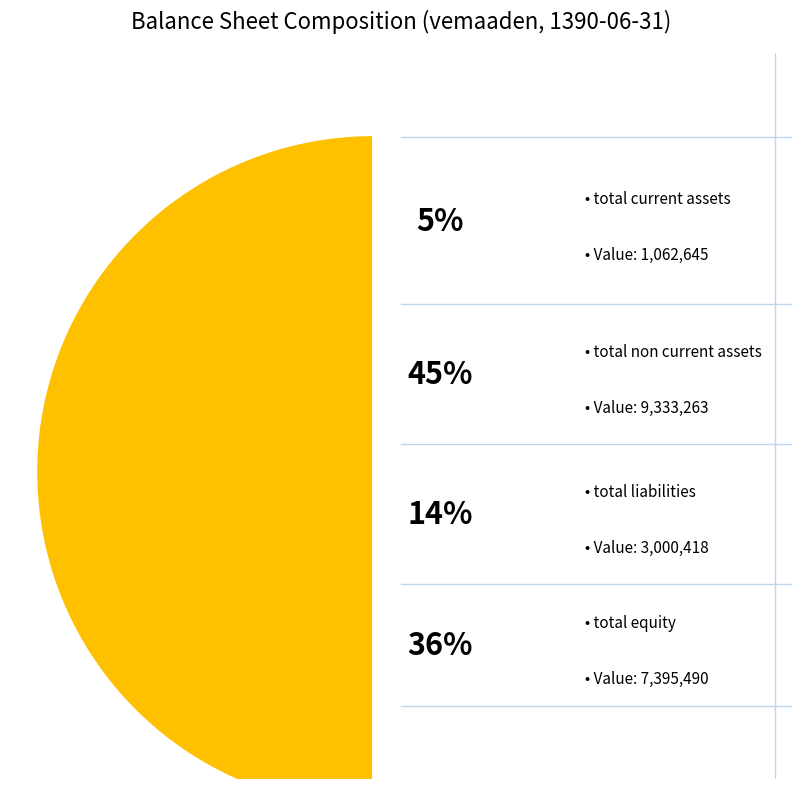

To the nearest percent, what is the average slice percentage?

25%